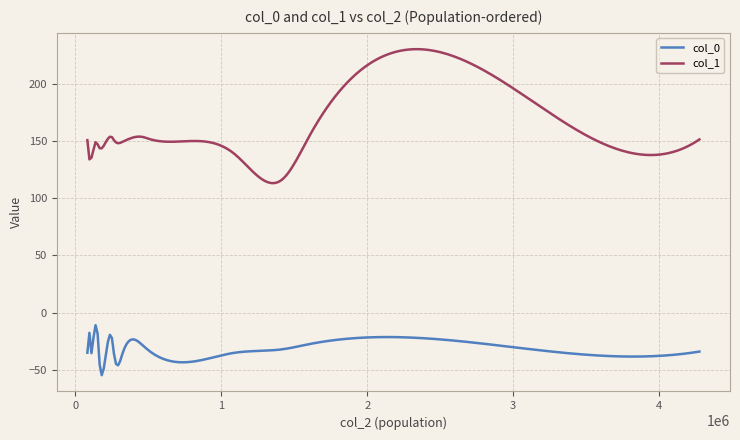

Rank the series by their average value, from highest to lowest.

col_1, col_0